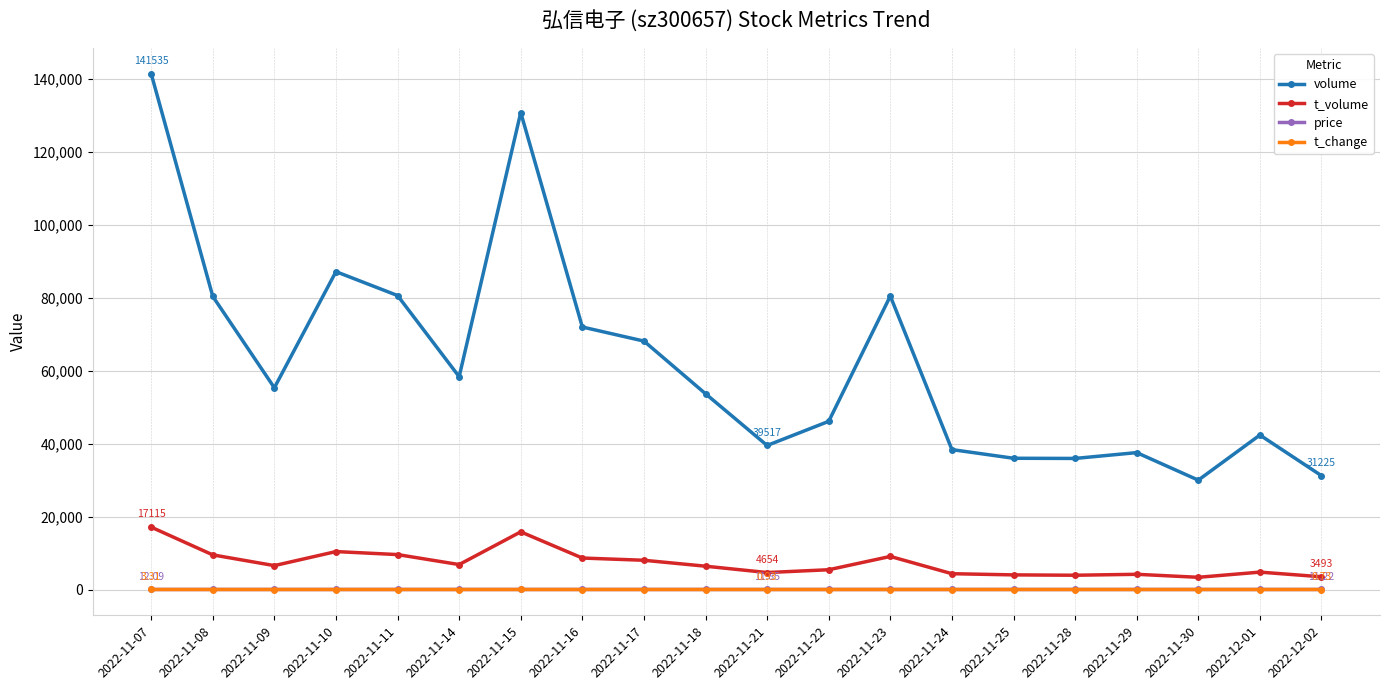

Which series has the largest range (max minus min)?

volume